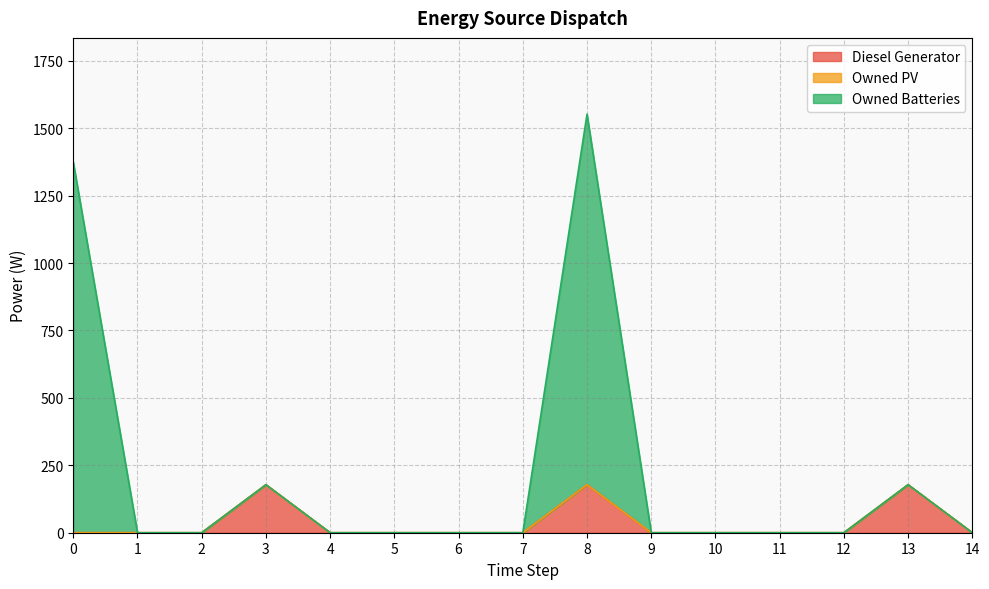

What is the average value of the Diesel Generator series?

36